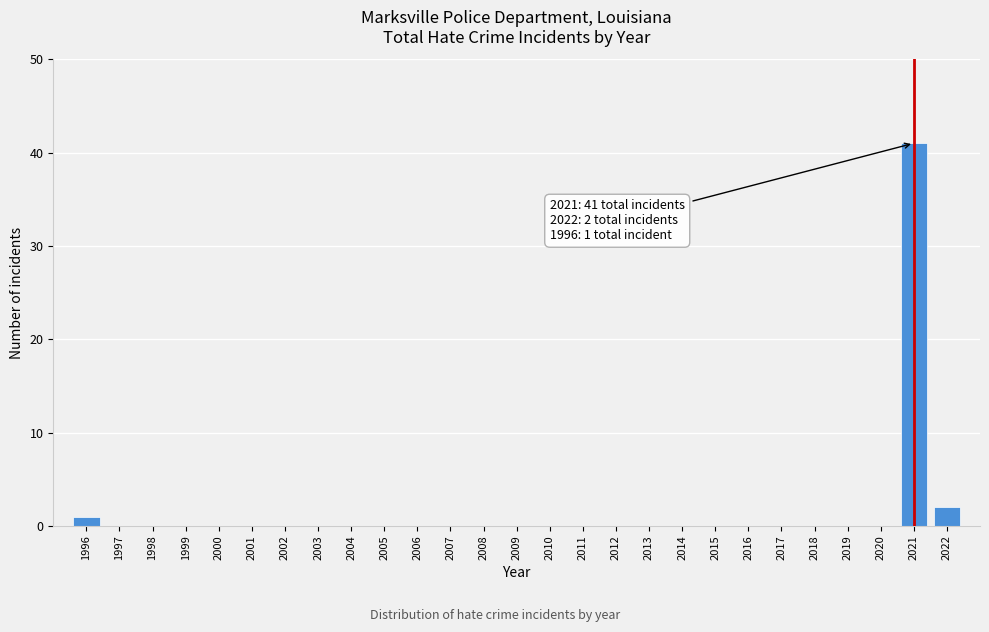

Reading right to left, extract all data points from this chart.

2022=2	2021=41	2020=0	2019=0	2018=0	2017=0	2016=0	2015=0	2014=0	2013=0	2012=0	2011=0	2010=0	2009=0	2008=0	2007=0	2006=0	2005=0	2004=0	2003=0	2002=0	2001=0	2000=0	1999=0	1998=0	1997=0	1996=1